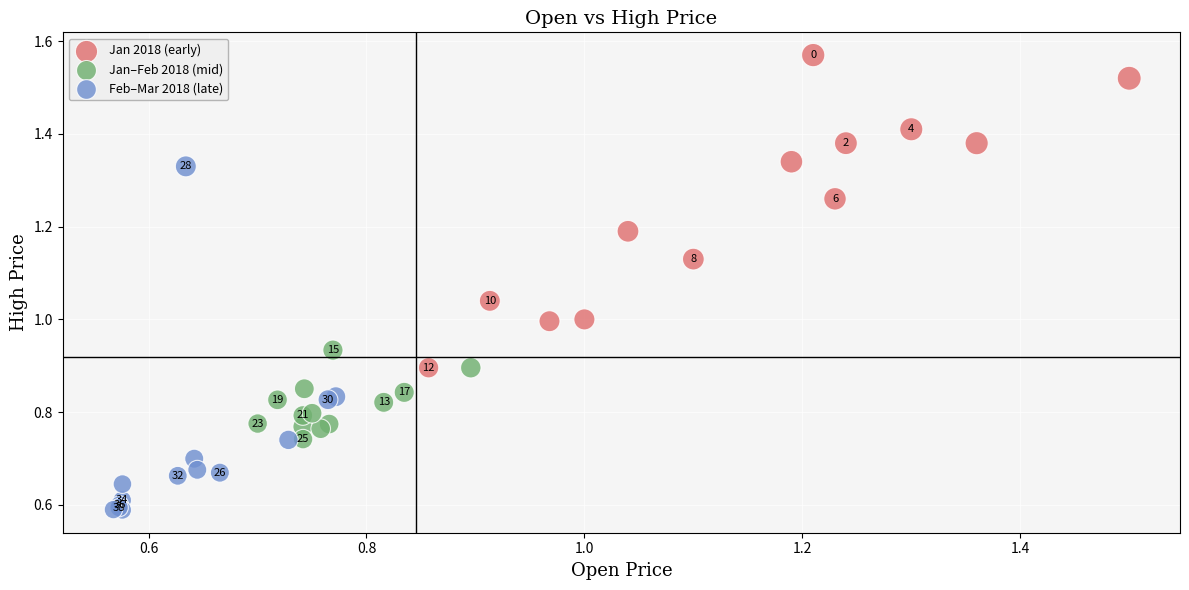

Which series contains the highest Y value?

Jan 2018 (early)